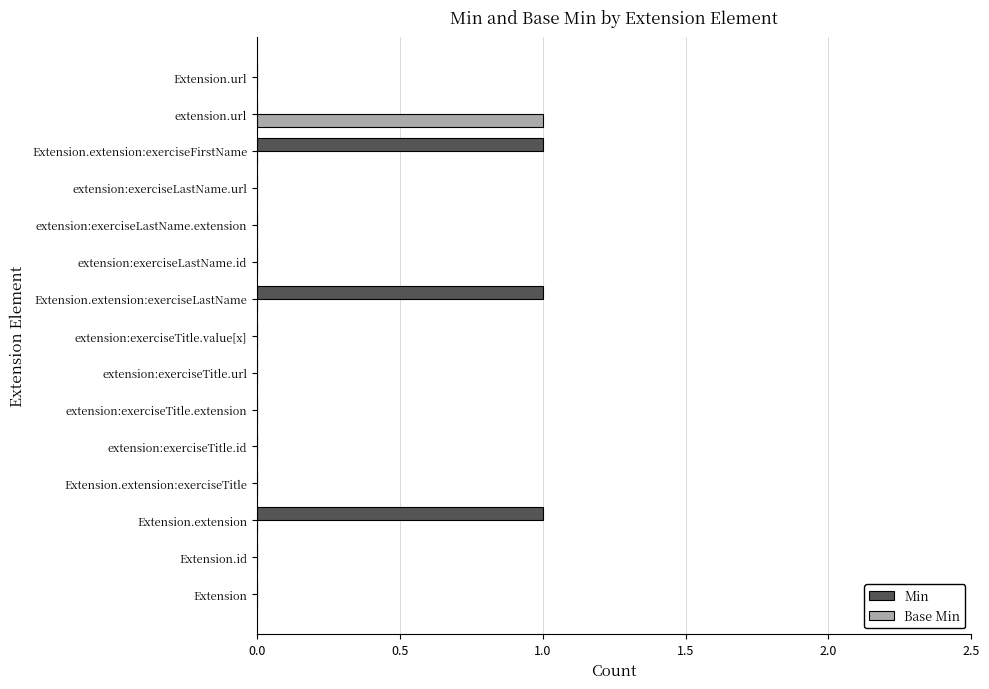

Which series has the largest total across all categories?

Min